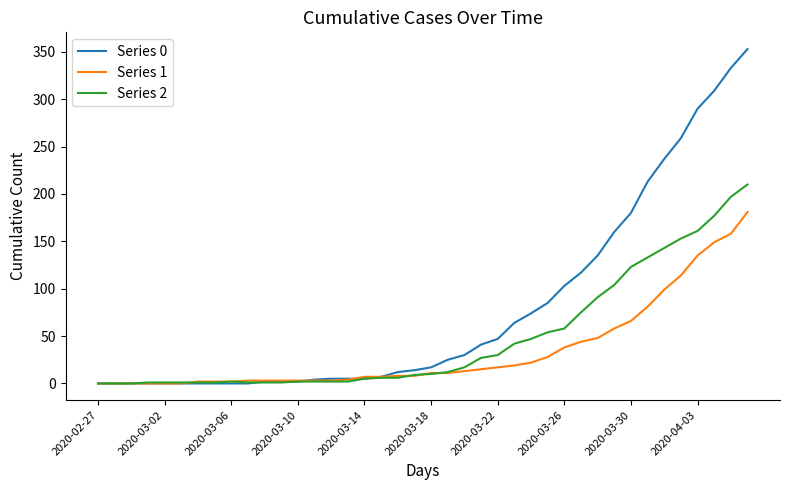

Which series has the largest total across all categories?

Series 0